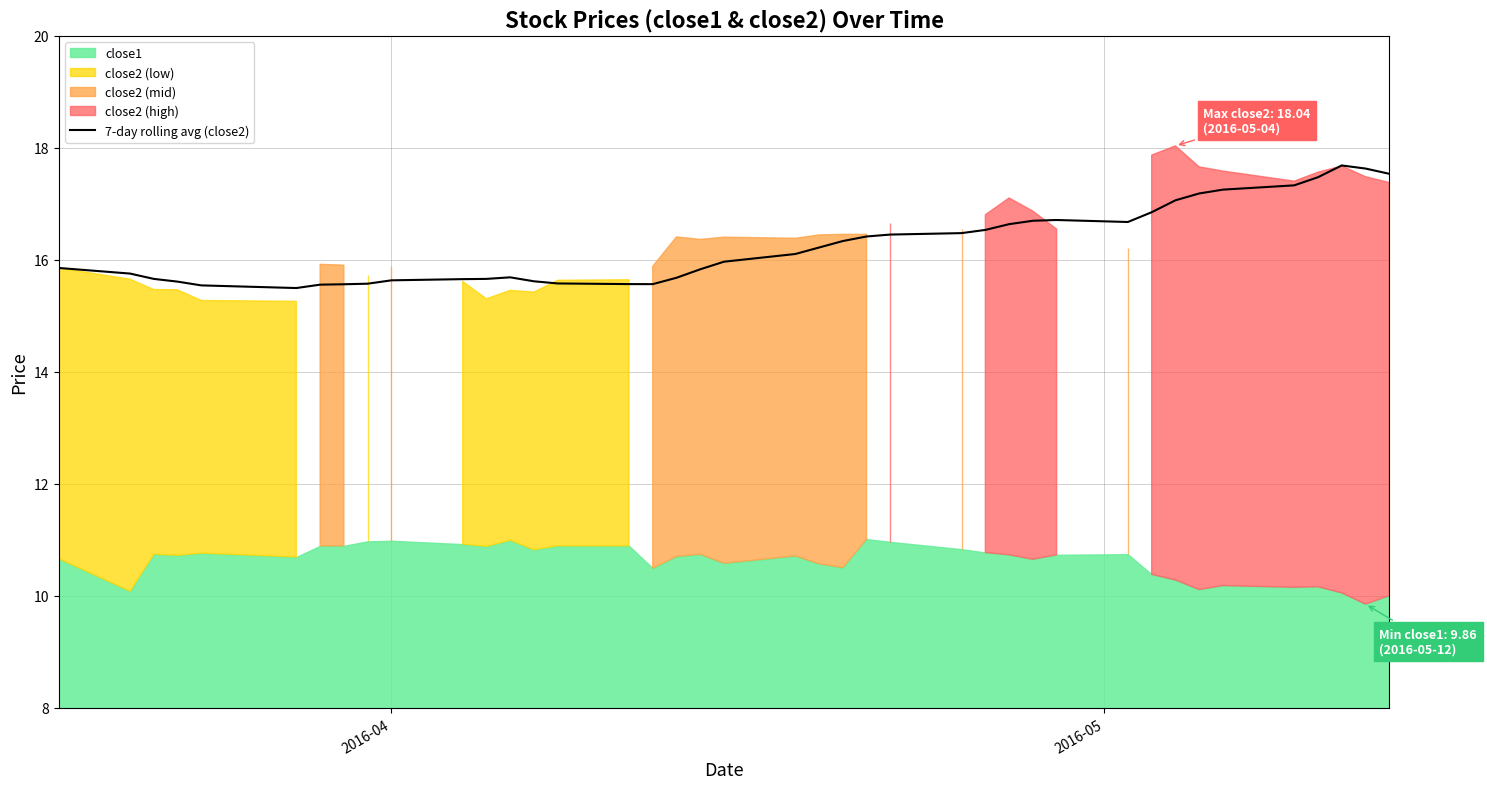

What is the lowest value of the 7-day rolling avg (close2) series?

15.5